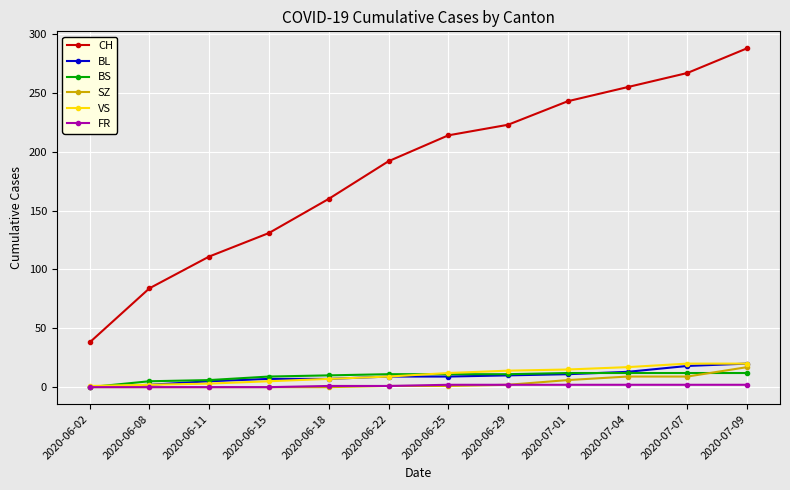

Between 2020-06-02 and 2020-06-29, which series saw the biggest shift?

CH